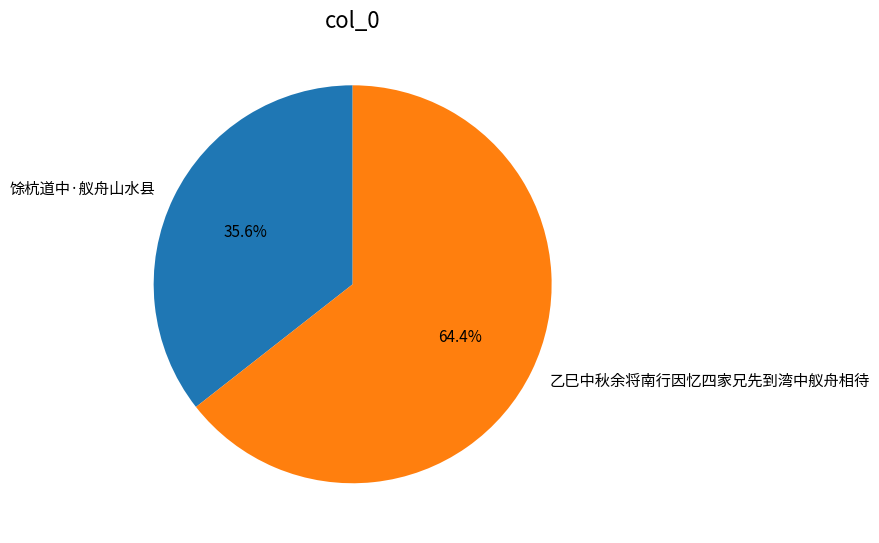

To the nearest percent, what is the difference between the largest and smallest slice percentages?

29%